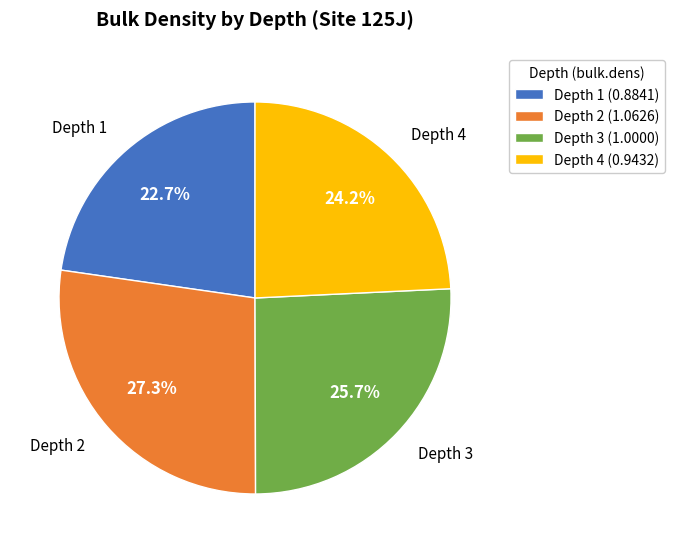

Count the number of slices in the pie.

4